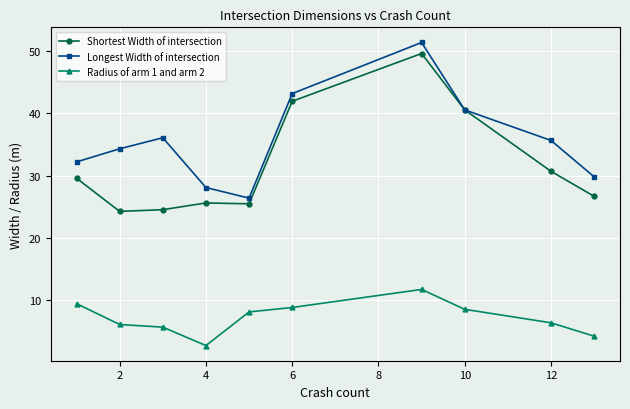

What is the smallest value displayed?

2.8